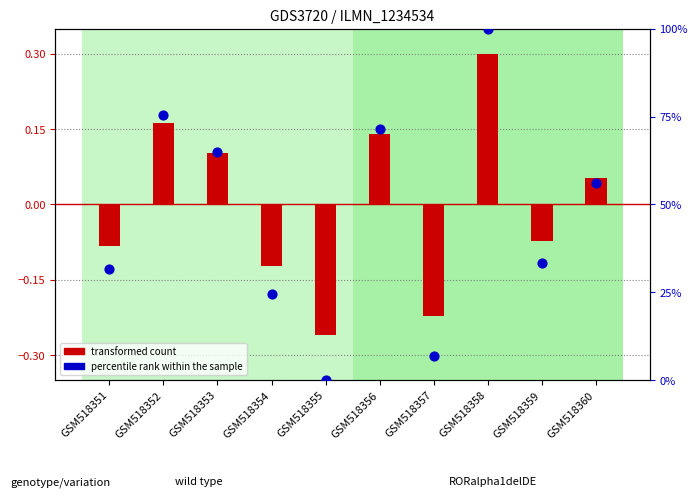

Which series has the largest total across all categories?

percentile rank within the sample